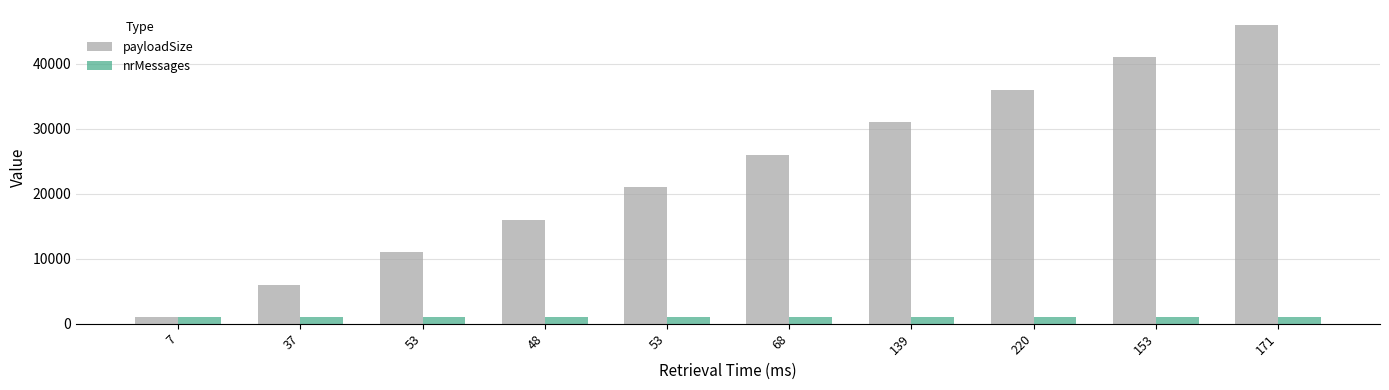

How many categories are shown in the chart?

10